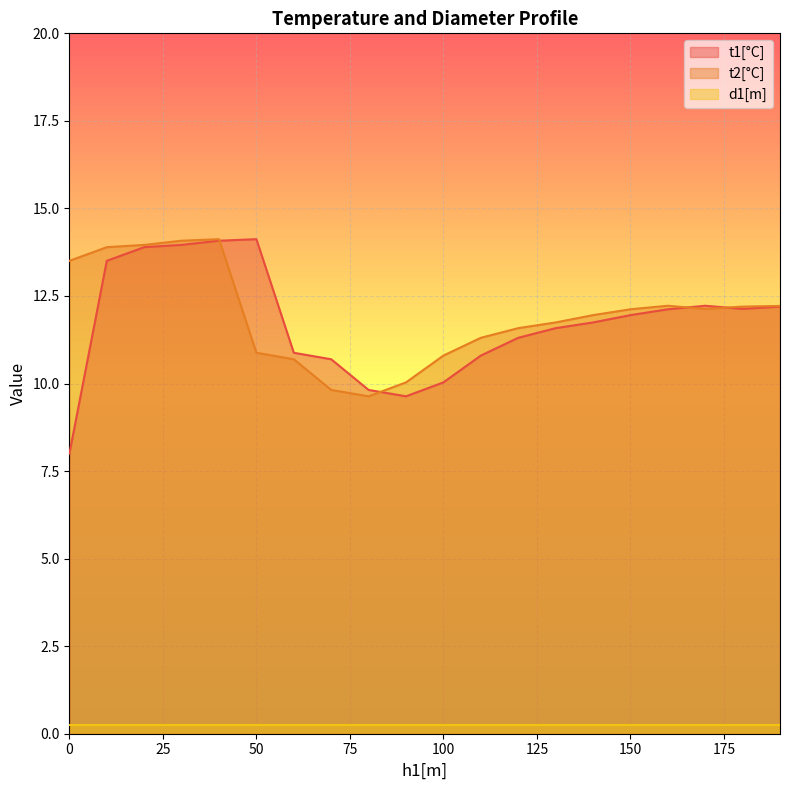

Which series has the widest spread of values?

t1[°C]